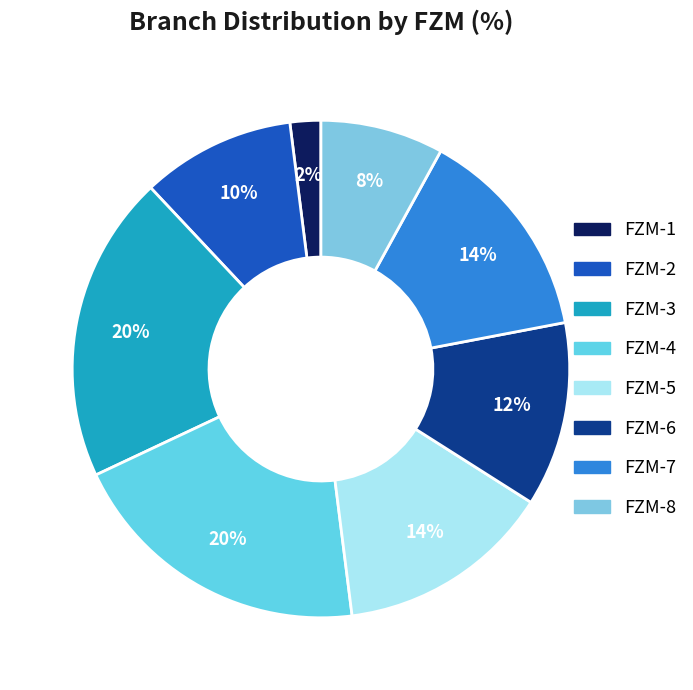

Is there any slice that represents more than half of the pie?

No